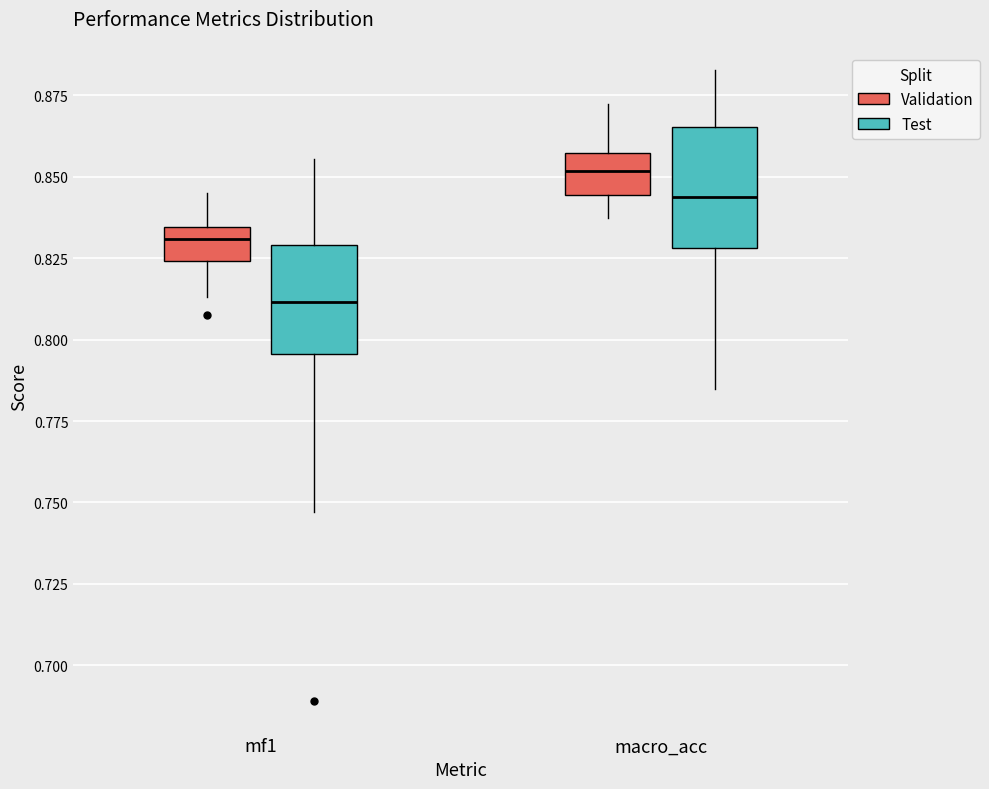

Reading left to right, transcribe this box plot: for each box, give where its median line is, the range the box spans, and where its two whiskers end, as read against the y-axis. The values are not printed on the chart, so give them approximately, as read against the axis.

mf1 (Validation): median 0.830, box 0.825 to 0.835, whiskers 0.815 to 0.845
mf1 (Test): median 0.810, box 0.795 to 0.830, whiskers 0.745 to 0.855
macro_acc (Validation): median 0.850, box 0.845 to 0.855, whiskers 0.835 to 0.870
macro_acc (Test): median 0.845, box 0.830 to 0.865, whiskers 0.785 to 0.885